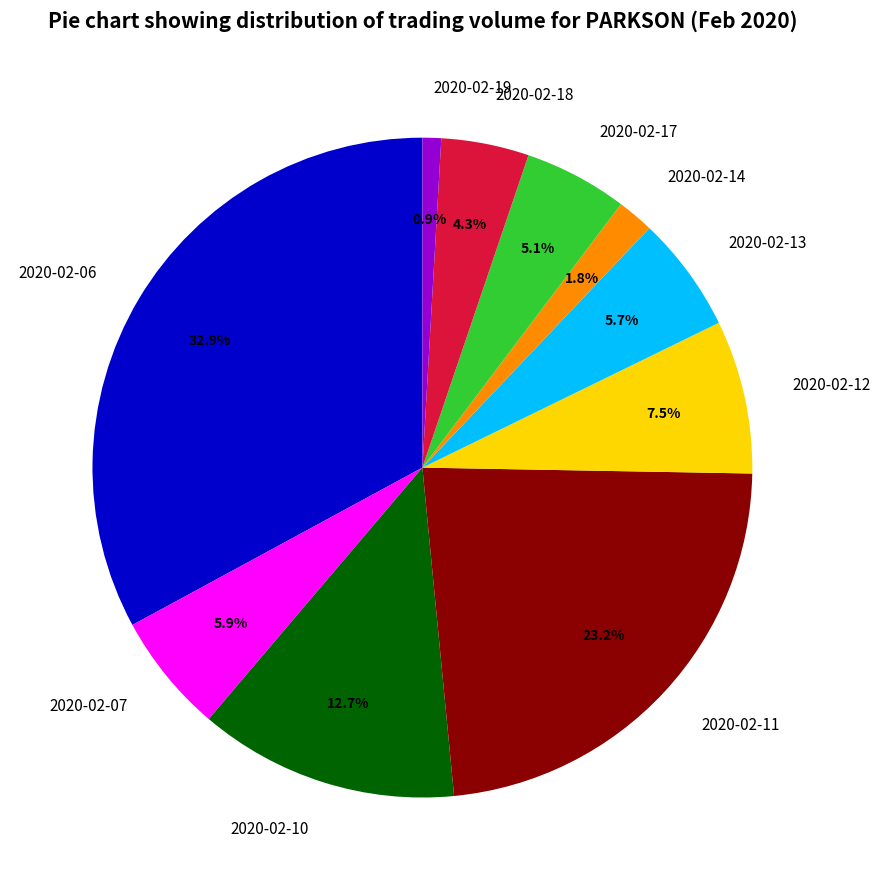

Count the number of slices in the pie.

10